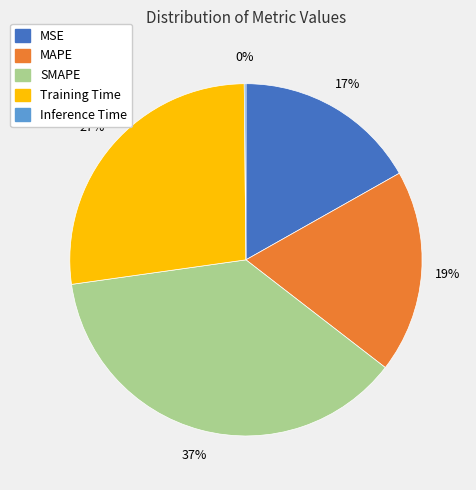

Which slice is the largest?

SMAPE